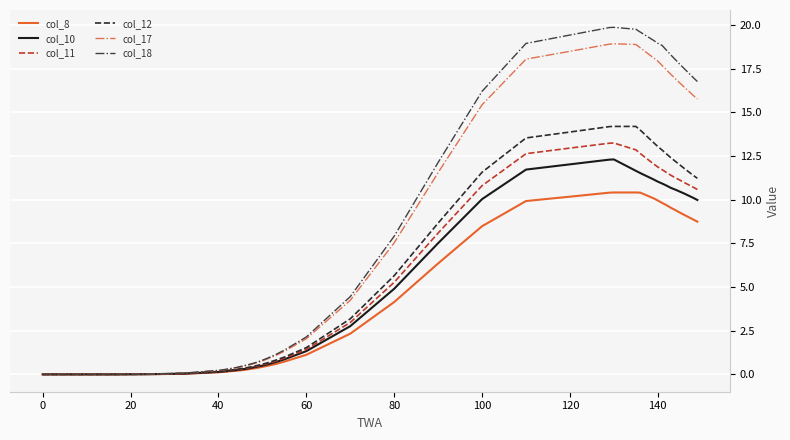

List the series in order of their peak value, lowest first.

col_8, col_10, col_11, col_12, col_17, col_18